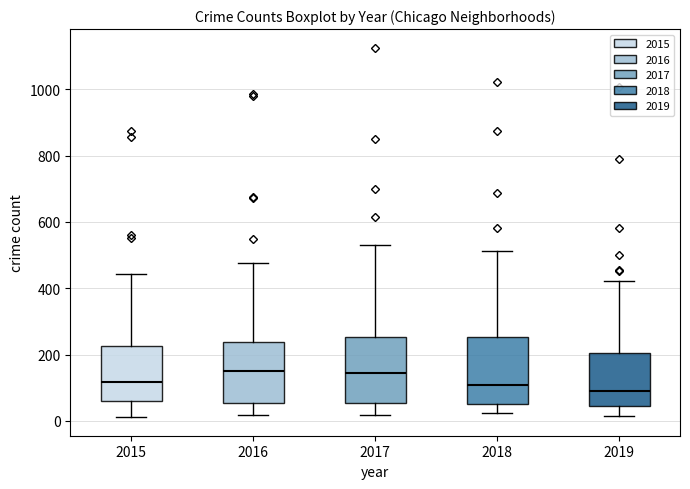

Where does the upper whisker of the box at x = 2016 end on the y-axis? The values are not printed on the chart, so give them approximately, as read against the axis.

480